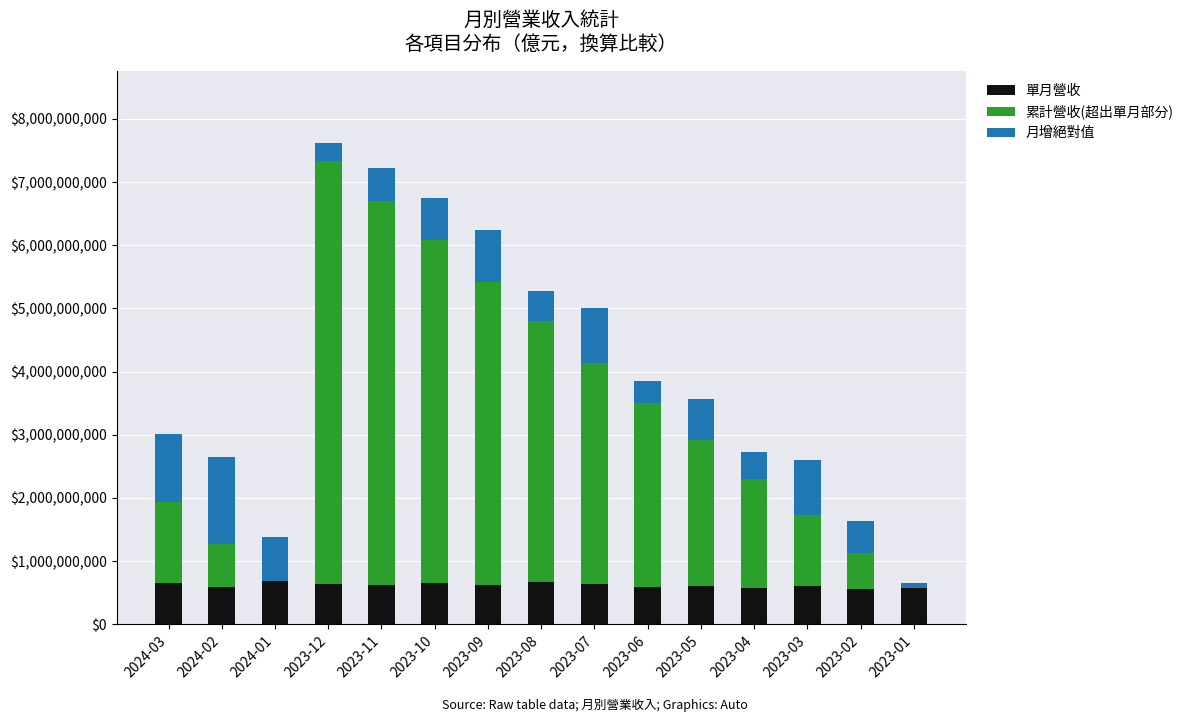

Is it true that 單月營收 equals 889624208.0 at 2023-11?

False